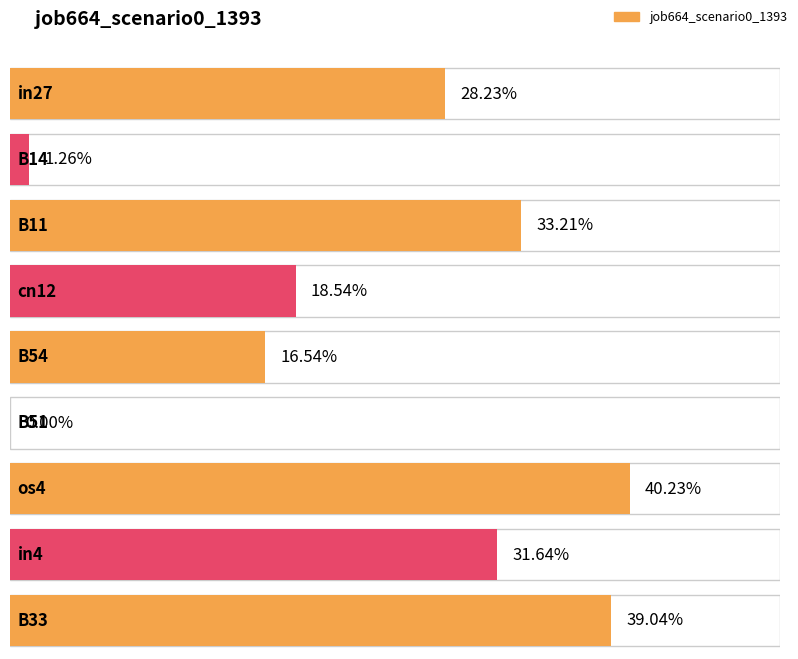

Between B51 and B14, which is larger?

B14